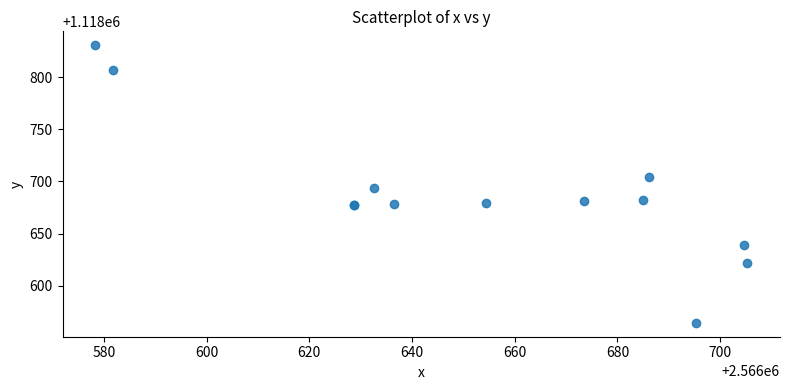

What Y value in the scatter plot is closest to 1118697?

1118693.5